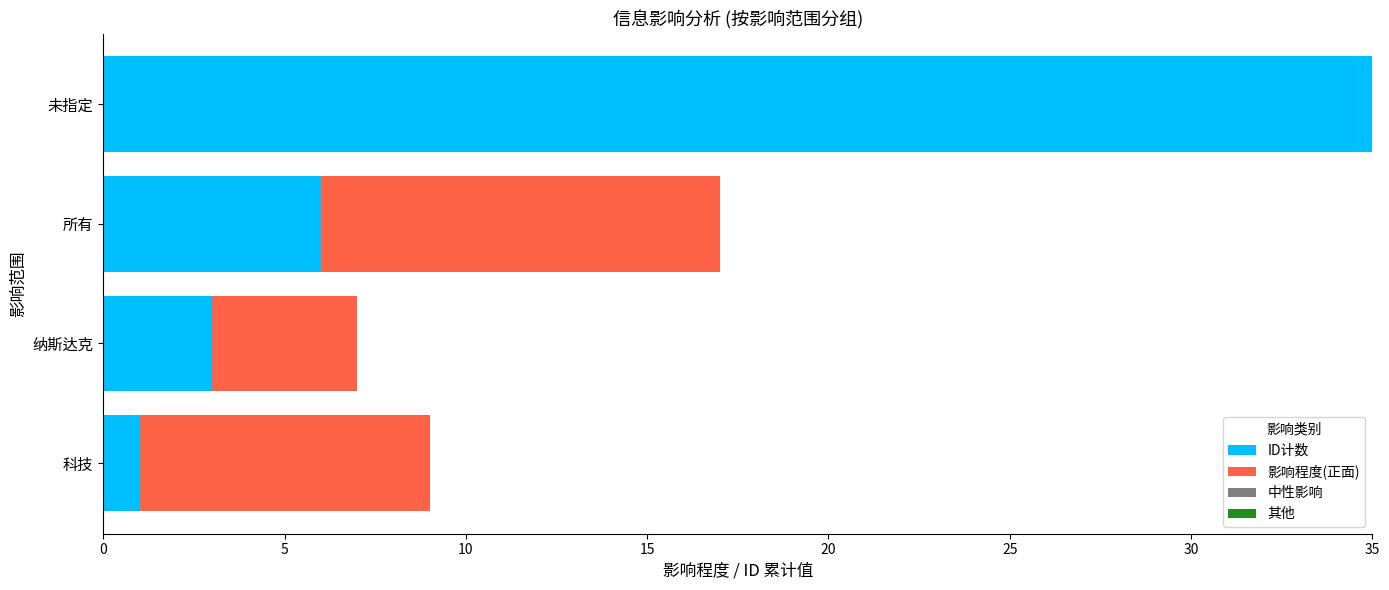

The ID计数 series shows 13 at 未指定. True or false?

False